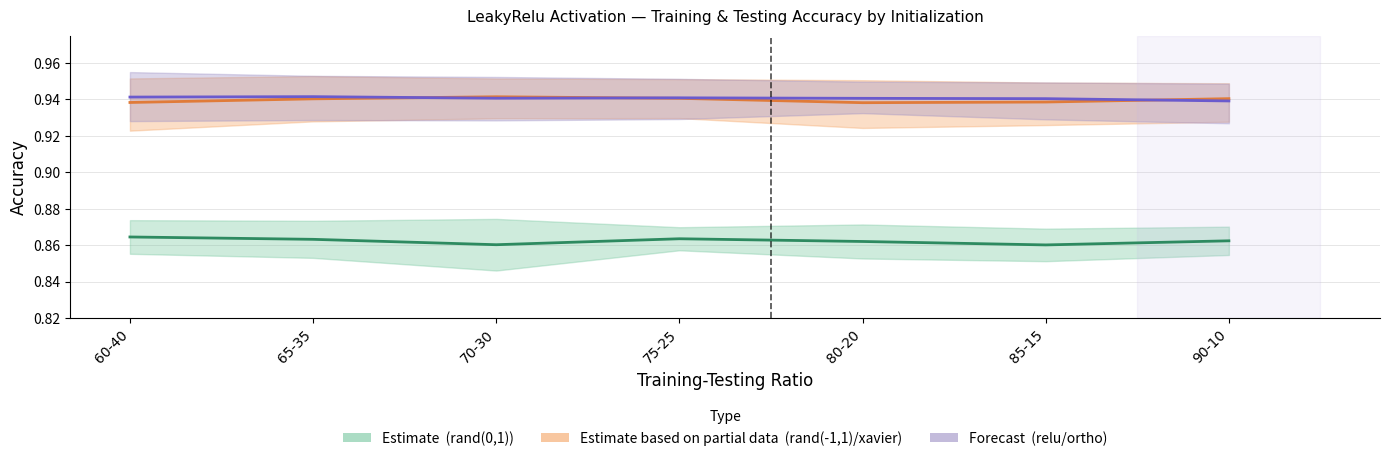

Reading right to left, what are all the values shown in this chart?

rand(0,1) — Estimate: 0.9	0.9	0.9	0.9	0.9	0.9	0.9
rand(-1,1)/xavier — Partial Estimate: 0.9	0.9	0.9	0.9	0.9	0.9	0.9
relu/ortho — Forecast: 0.9	0.9	0.9	0.9	0.9	0.9	0.9